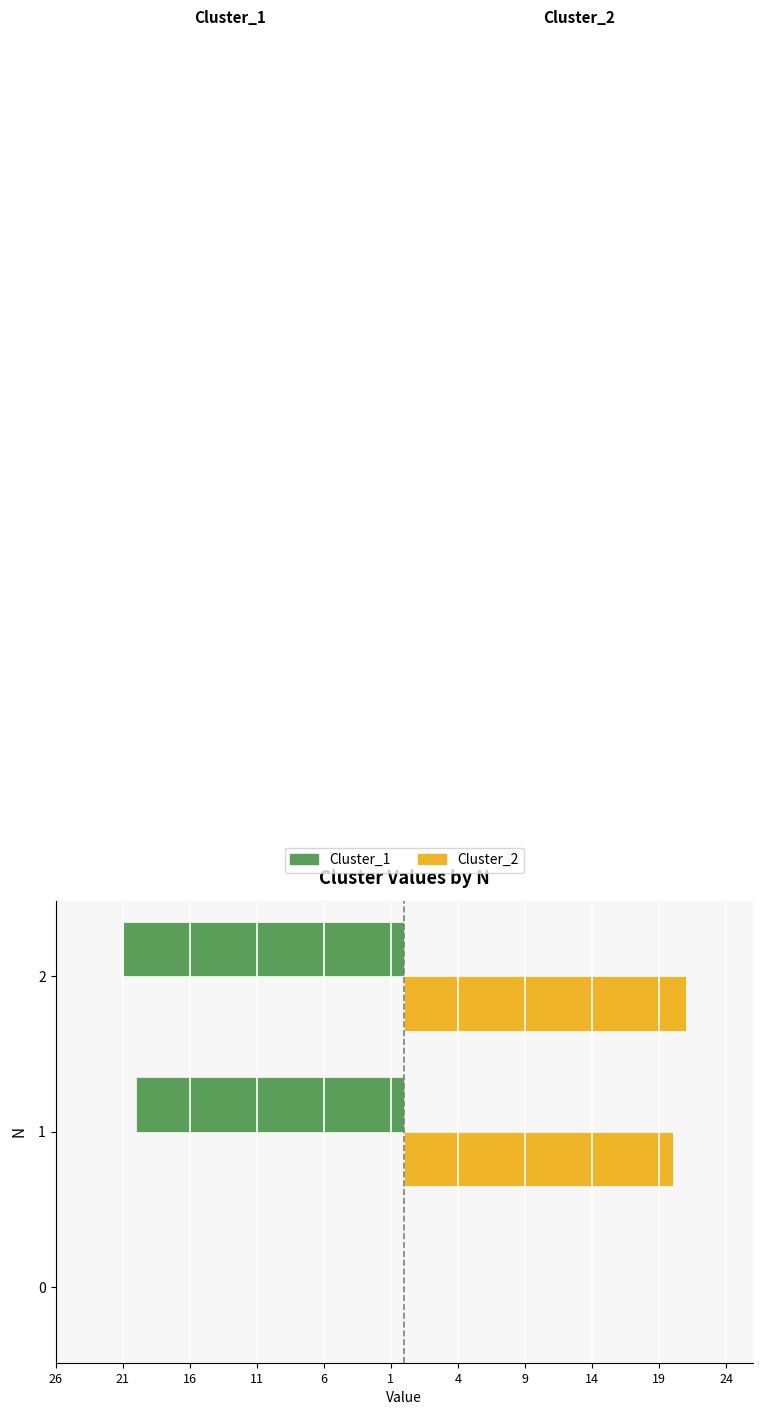

What are all the series names shown in the legend?

Cluster_1, Cluster_2